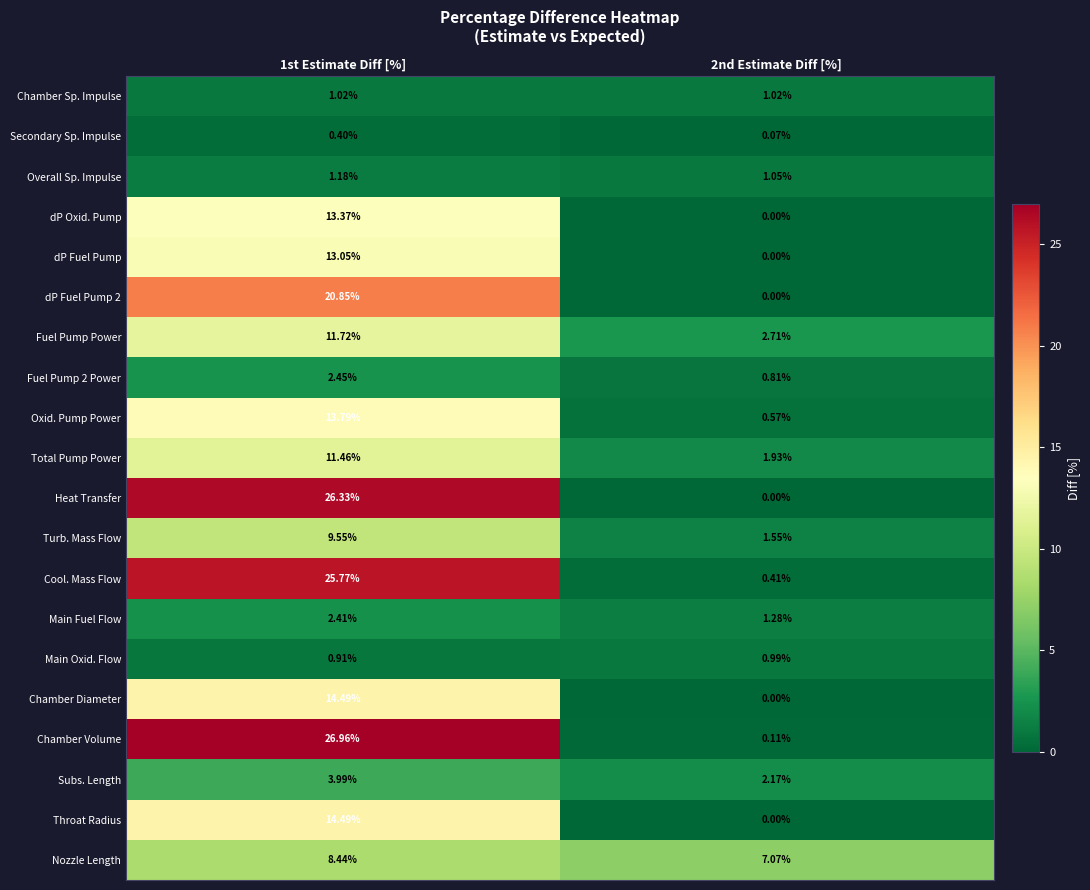

Which series has the largest total across all categories?

Chamber Volume